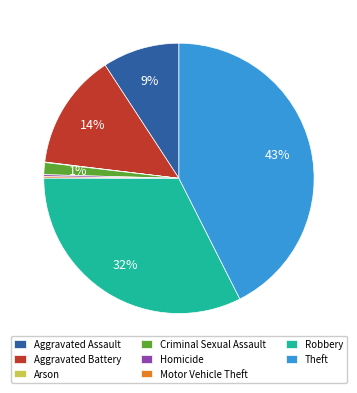

Which category has the biggest portion of the pie?

Theft